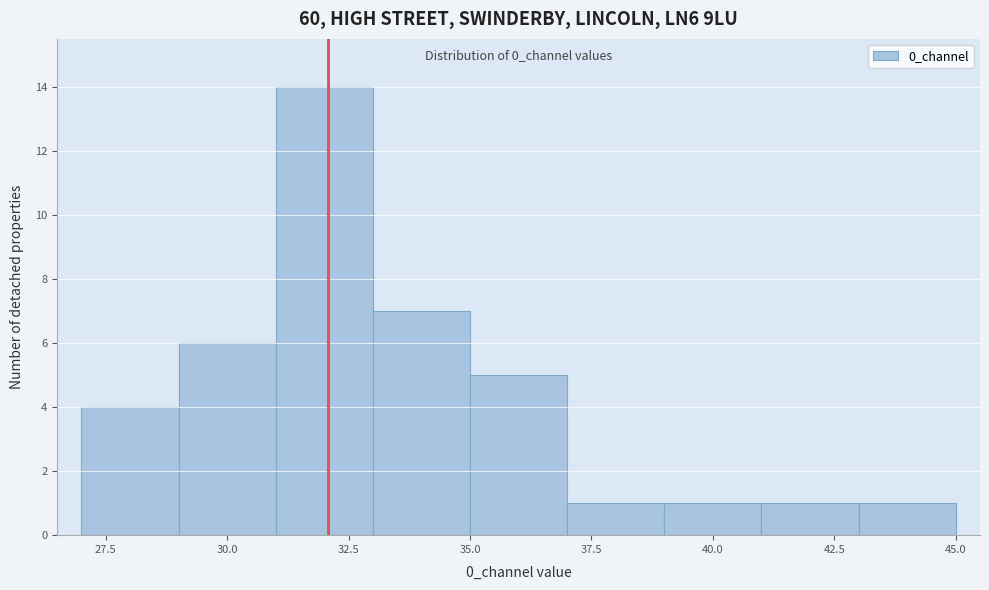

Over which range of the x-axis is the bar tallest?

31 to 33